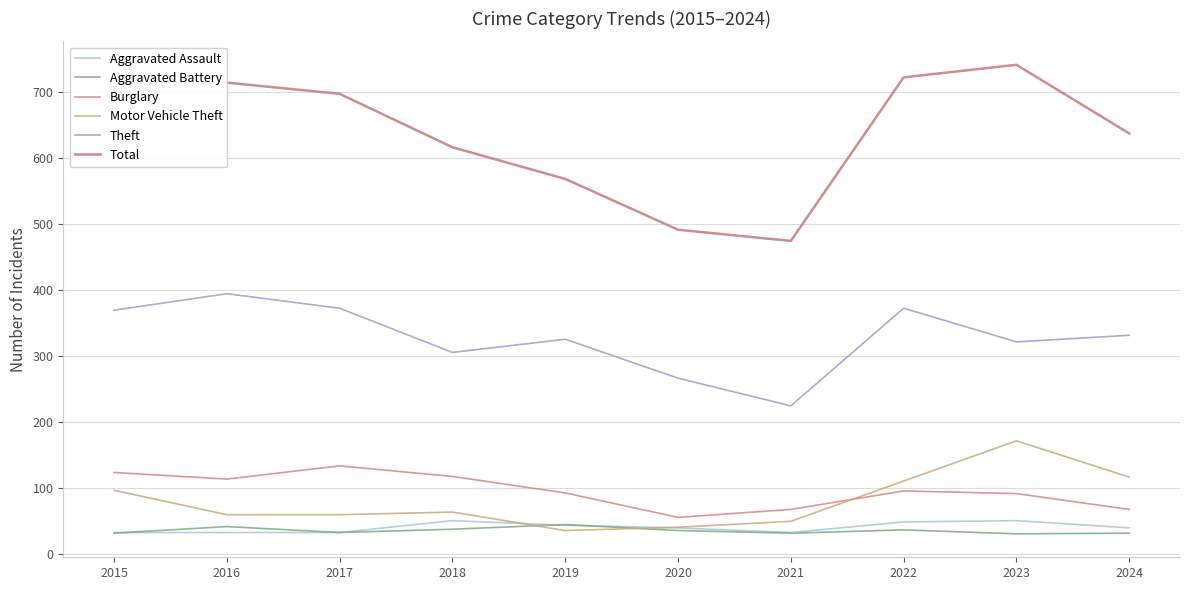

What is the minimum value shown in the chart?

30